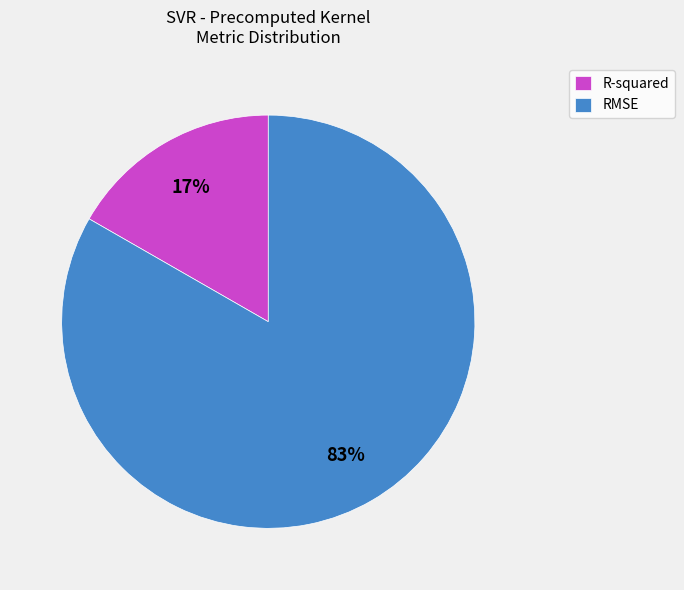

How many slices are in this pie chart?

2